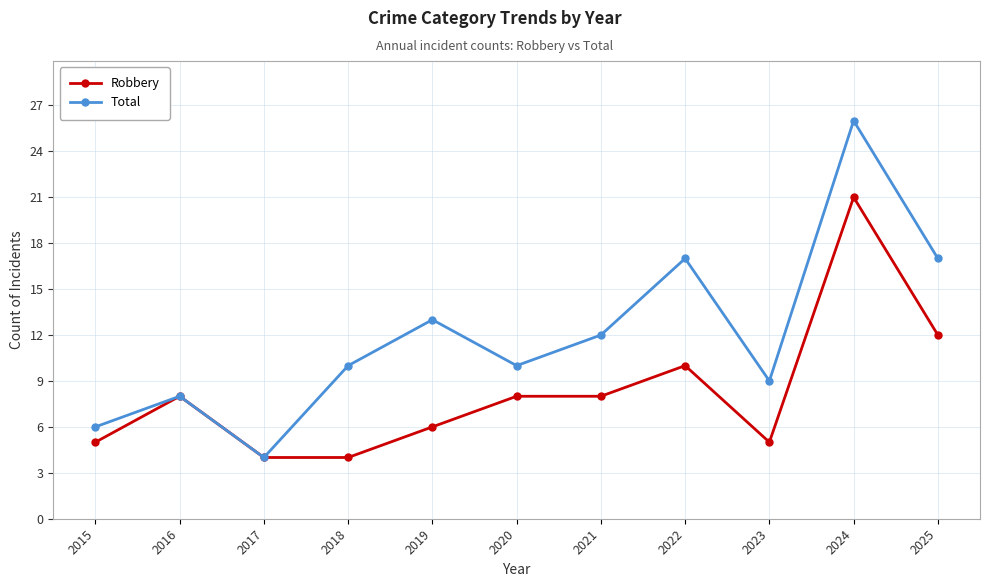

Which series has the largest total across all categories?

Total